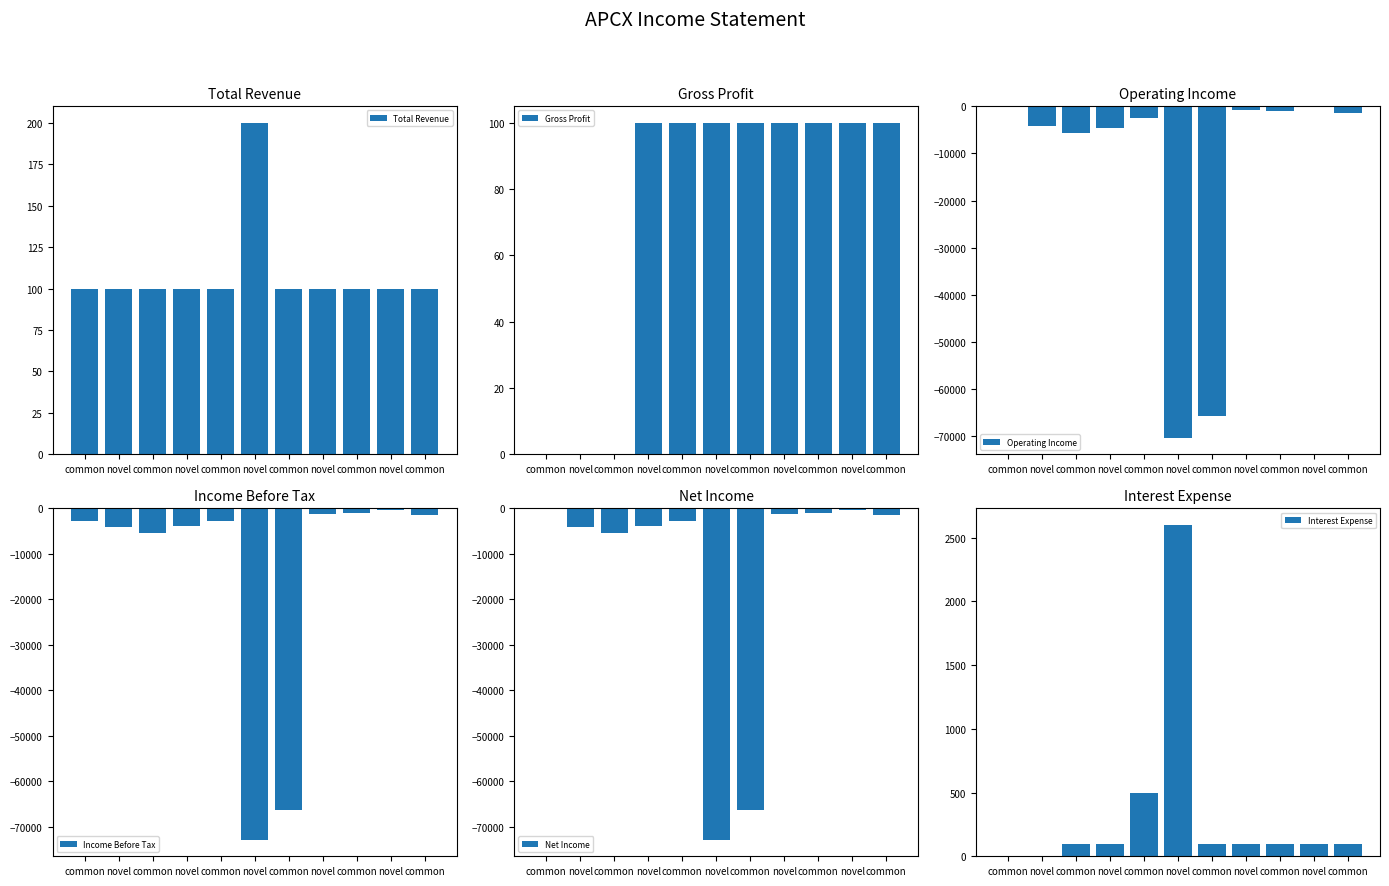

Reading right to left, extract all data points from this chart.

Total Revenue: 100	100	100	100	100	200	100	100	100	100	100
Gross Profit: 100	100	100	100	100	100	100	100	0	0	0
Operating Income: -1400	-200	-1000	-800	-65700	-70300	-2400	-4600	-5600	-4200	0
Income Before Tax: -1500	-300	-1100	-1300	-66300	-72800	-2700	-3800	-5500	-4100	-2800
Net Income: -1500	-300	-1100	-1300	-66300	-72800	-2700	-3800	-5500	-4100	0
Interest Expense: 100	100	100	100	100	2600	500	100	100	0	0